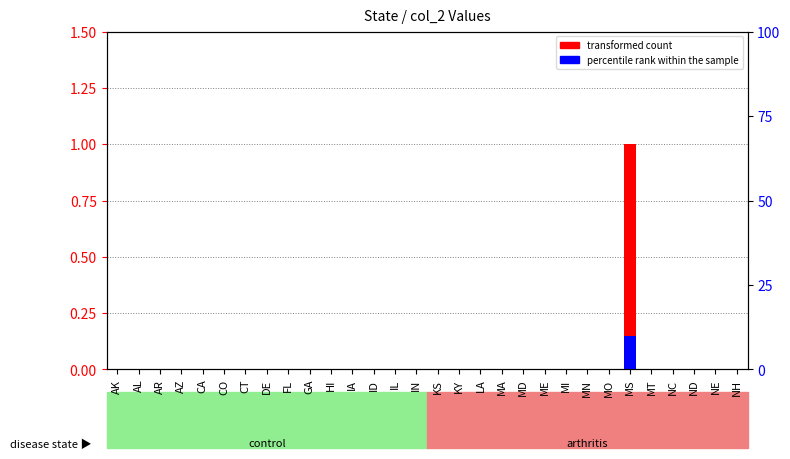

At which category is the sum across all series the highest?

MS